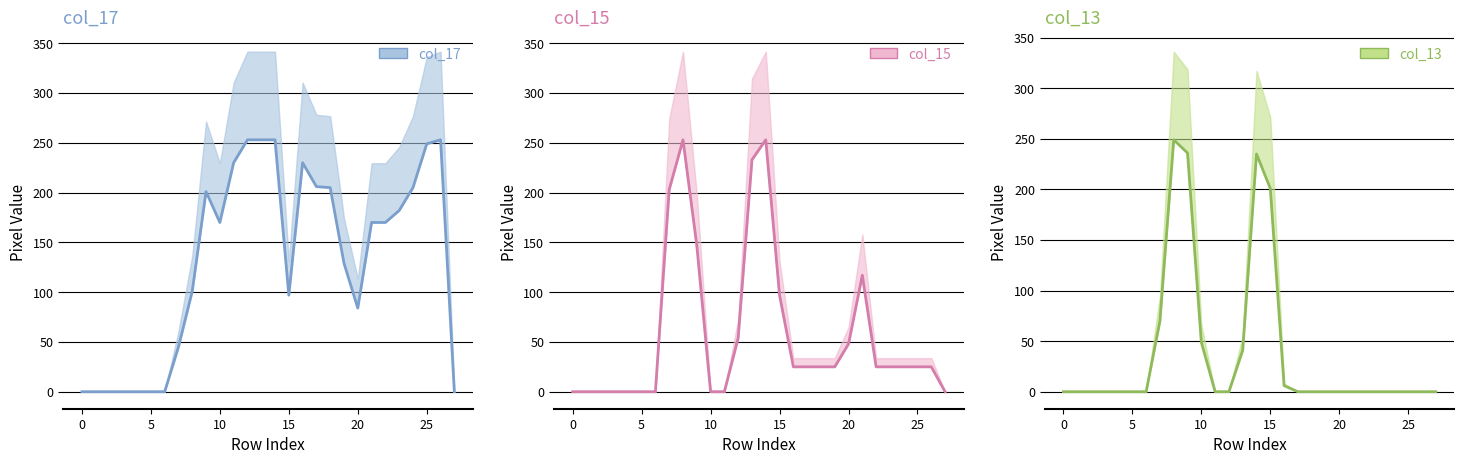

At how many categories does at least one series exceed 123?

19